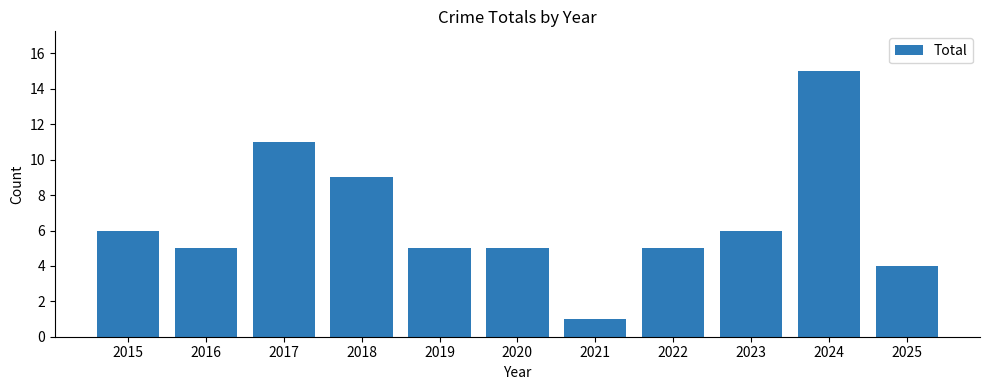

Which has a higher value, 2020 or 2025?

2020